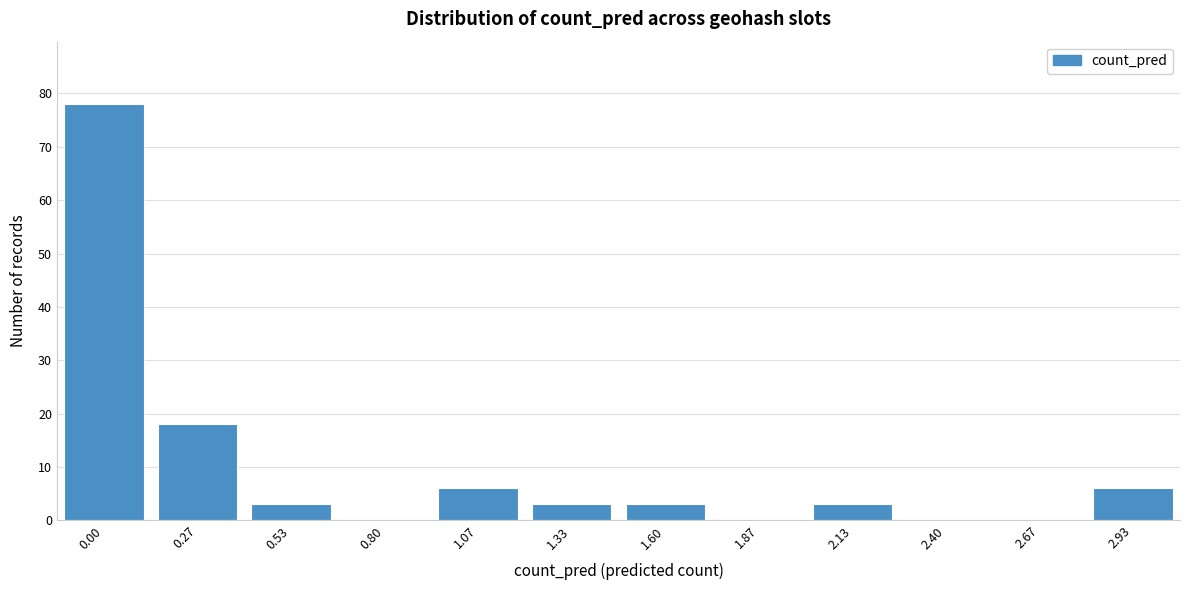

Reading left to right, list all the values displayed in this chart.

0.00=78	0.27=18	0.53=3	0.80=0	1.07=6	1.33=3	1.60=3	1.87=0	2.13=3	2.40=0	2.67=0	2.93=6